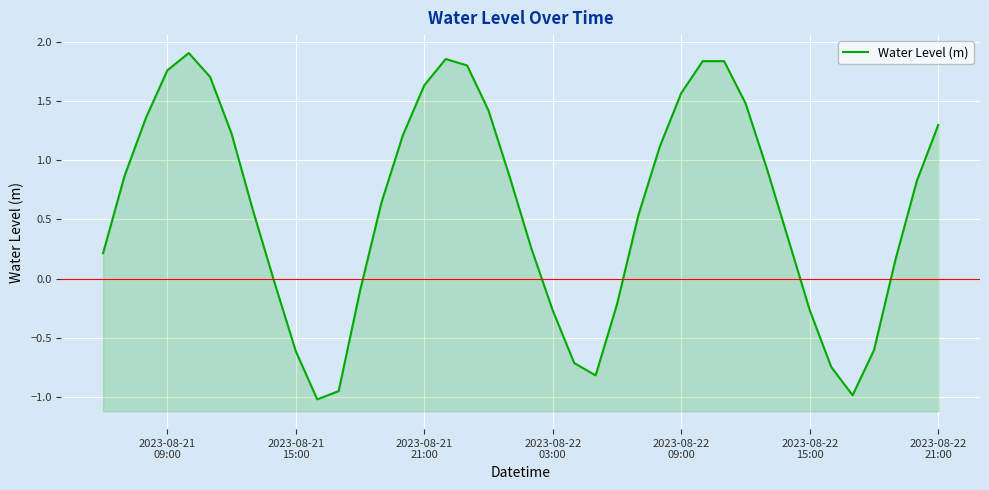

How many points are higher than both their immediate neighbors (excluding endpoints)?

3